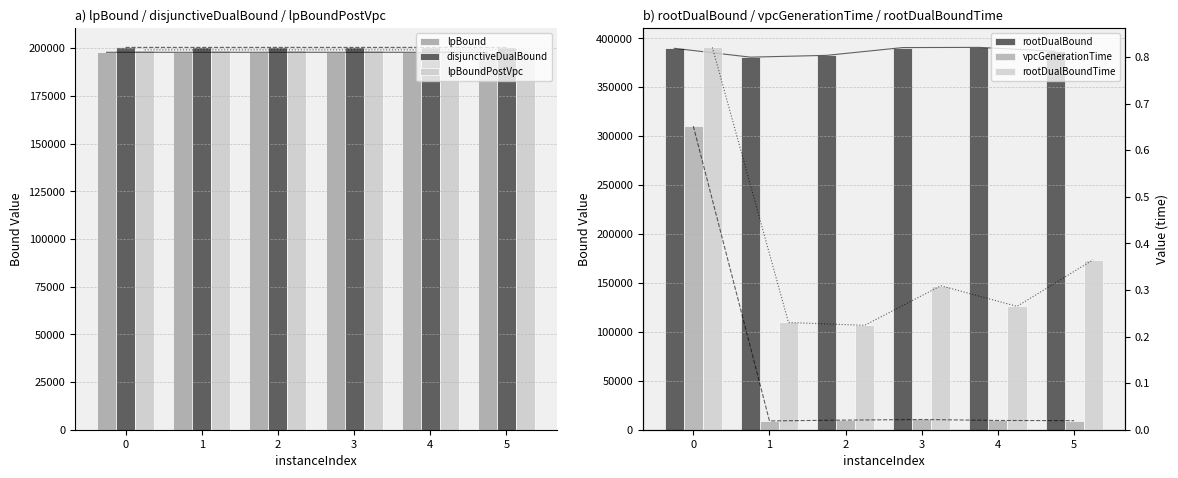

What are all the series names shown in the legend?

lpBound, disjunctiveDualBound, lpBoundPostVpc, rootDualBound, vpcGenerationTime, rootDualBoundTime